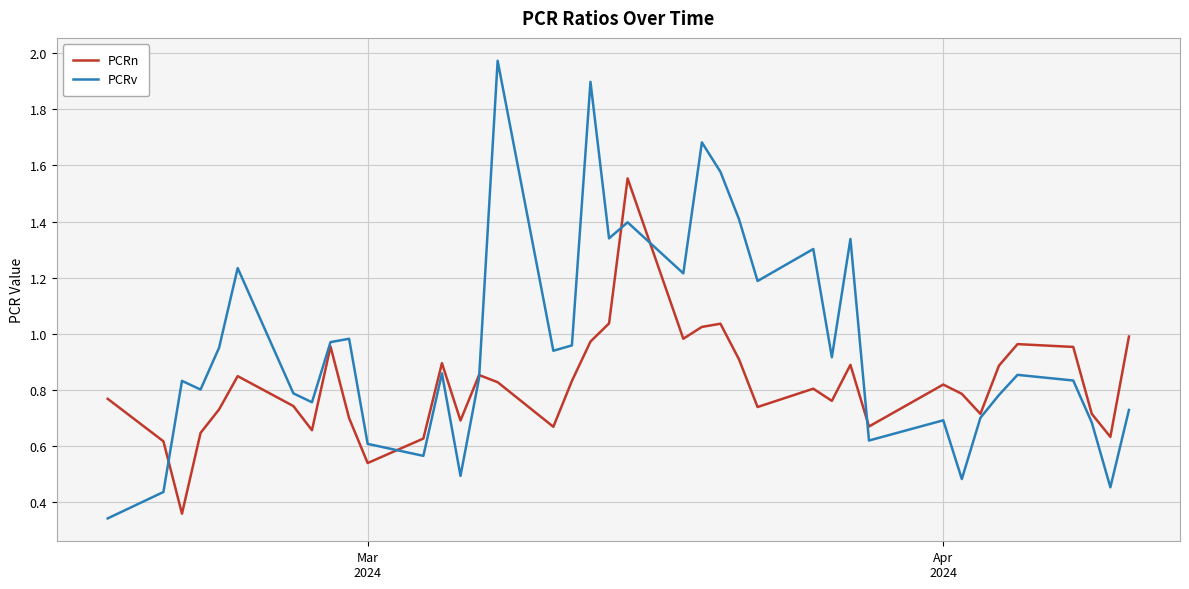

Rank the series by their average value, from highest to lowest.

PCRv, PCRn